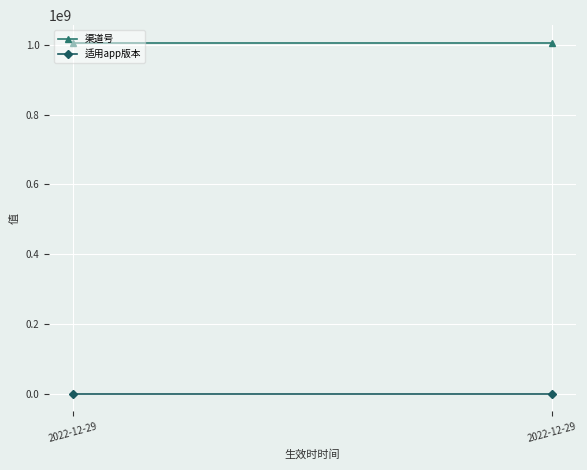

Which category has the lowest value in the 渠道号 series?

2022-12-29